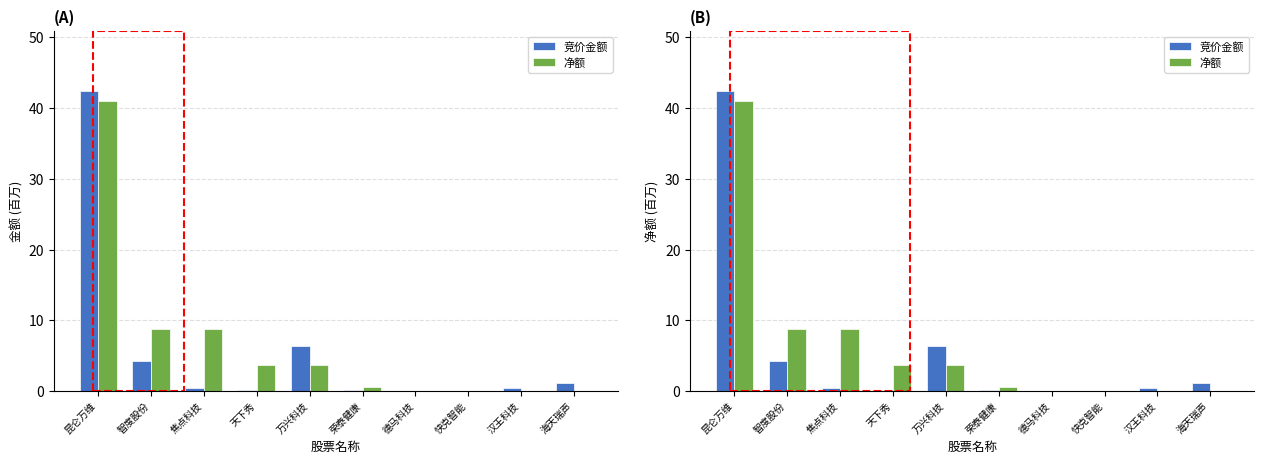

How many positive values does the 竞价金额 series have?

9